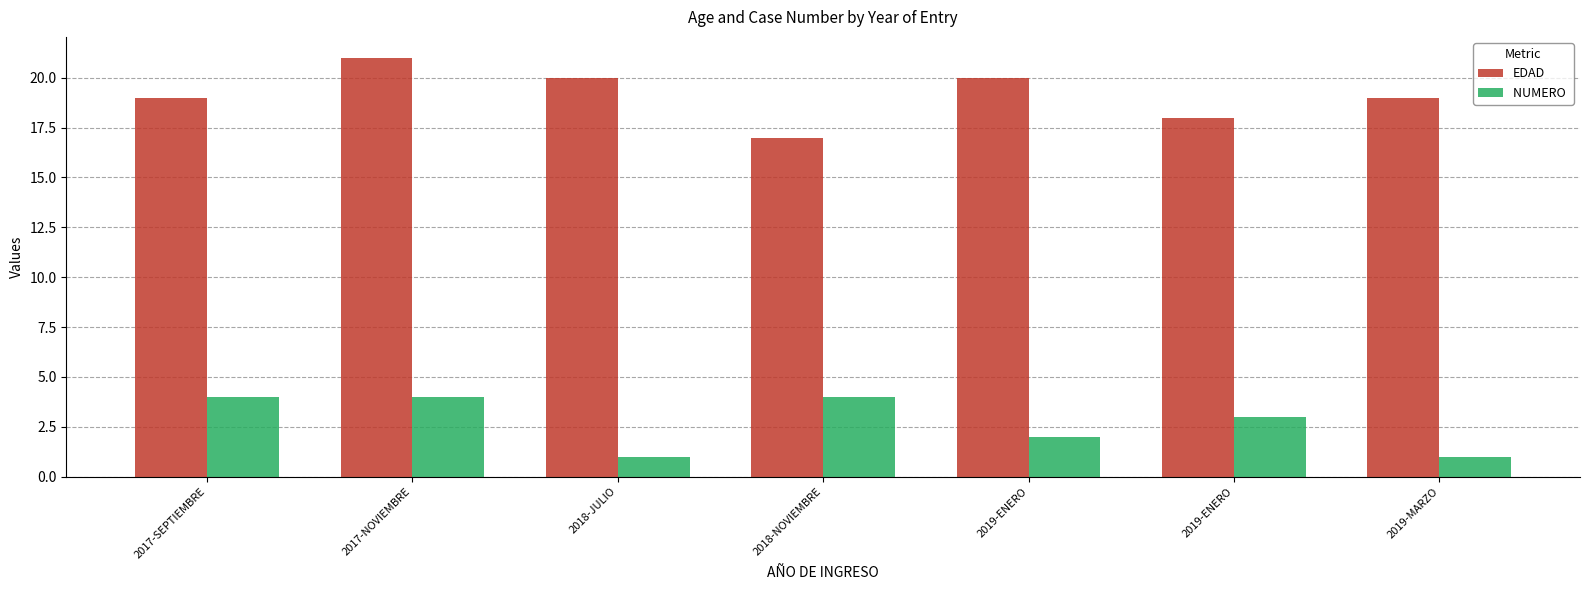

Reading right to left, extract all data points from this chart.

EDAD: 2019-MARZO=19	2019-ENERO=18	2019-ENERO=20	2018-NOVIEMBRE=17	2018-JULIO=20	2017-NOVIEMBRE=21	2017-SEPTIEMBRE=19
NUMERO : 2019-MARZO=1	2019-ENERO=3	2019-ENERO=2	2018-NOVIEMBRE=4	2018-JULIO=1	2017-NOVIEMBRE=4	2017-SEPTIEMBRE=4